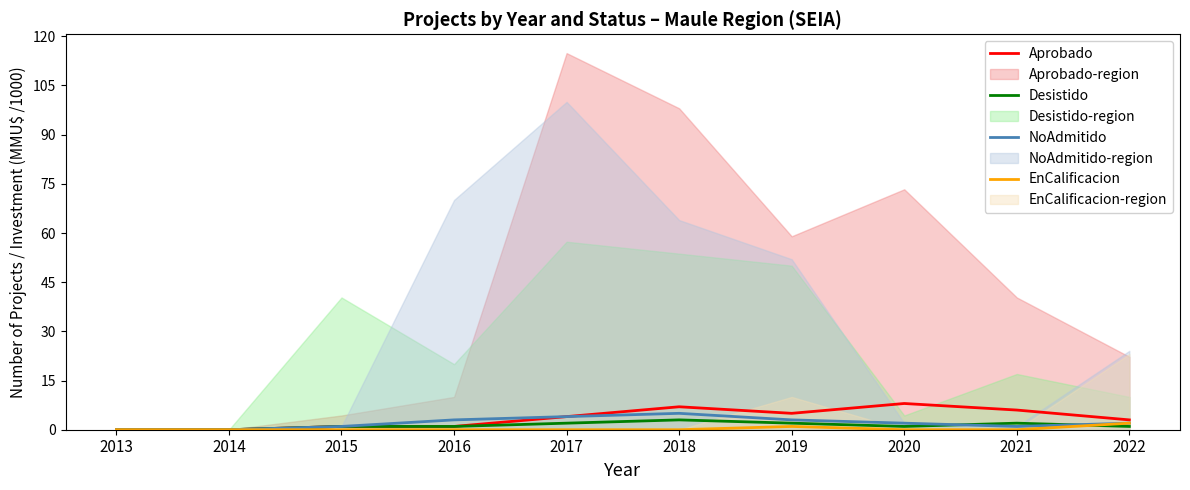

What are all the series names shown in the legend?

Aprobado, Desistido, NoAdmitido, EnCalificacion